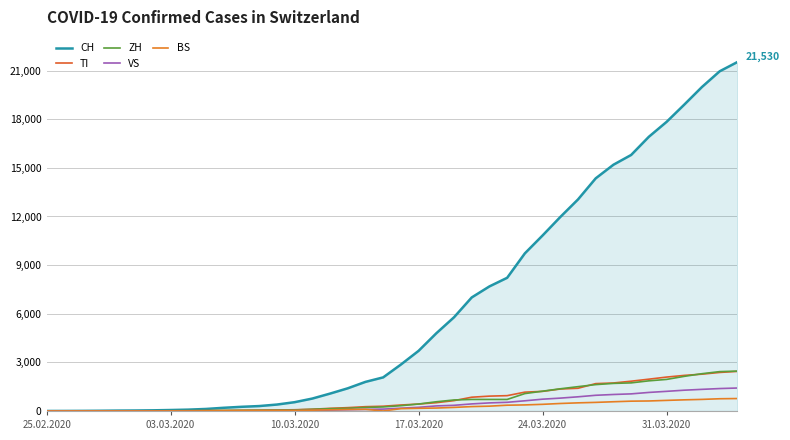

Reading left to right, transcribe all the data shown in this chart.

CH: 0	2	6	13	23	29	40	59	83	125	197	257	303	396	542	766	1072	1398	1795	2072	2864	3710	4793	5781	7005	7686	8217	9725	10829	11968	13052	14354	15193	15796	16918	17837	18903	19992	20960	21530
TI: 0	1	1	1	2	2	4	8	13	25	28	41	49	61	75	108	163	206	265	293	368	426	511	638	849	916	945	1162	1209	1354	1401	1688	1727	1837	1962	2091	2195	2271	2377	2442
ZH: 0	0	2	2	6	7	10	13	15	23	29	34	40	49	62	101	140	163	218	250	326	429	568	679	711	711	711	1073	1221	1368	1500	1627	1701	1733	1859	1947	2136	2300	2428	2461
VS: 0	0	0	1	1	2	3	3	4	5	6	7	12	17	22	30	53	76	98	115	172	225	312	349	436	498	535	628	728	793	874	968	1017	1055	1144	1211	1282	1334	1383	1416
BS: 0	0	1	1	1	1	1	3	3	8	15	21	24	28	33	49	73	92	100	0	143	164	181	220	270	297	356	374	410	462	501	530	569	605	617	653	687	714	754	767